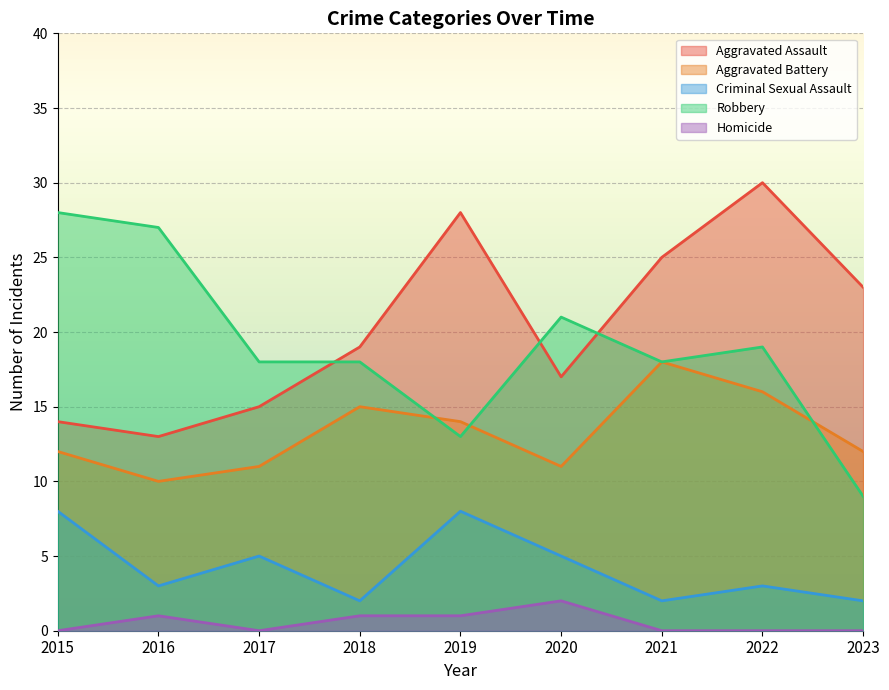

What is the difference between the Aggravated Battery values at 2017 and 2018?

4